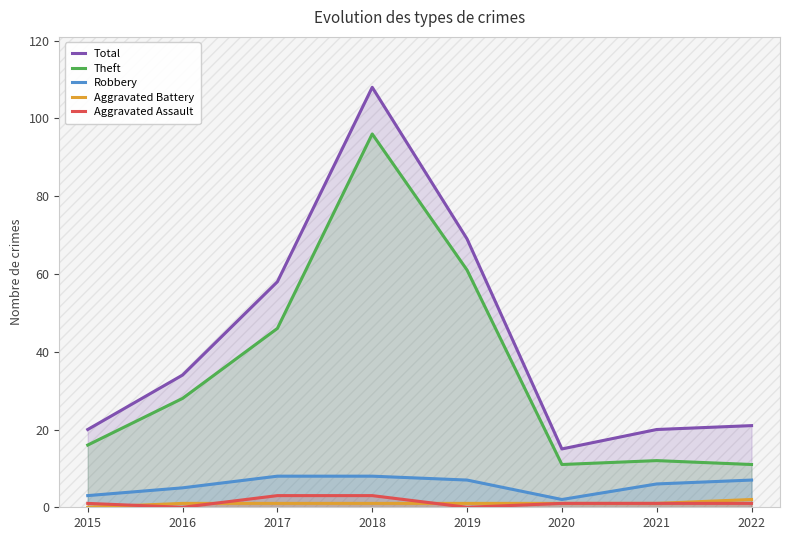

Which series has the largest total across all categories?

Total